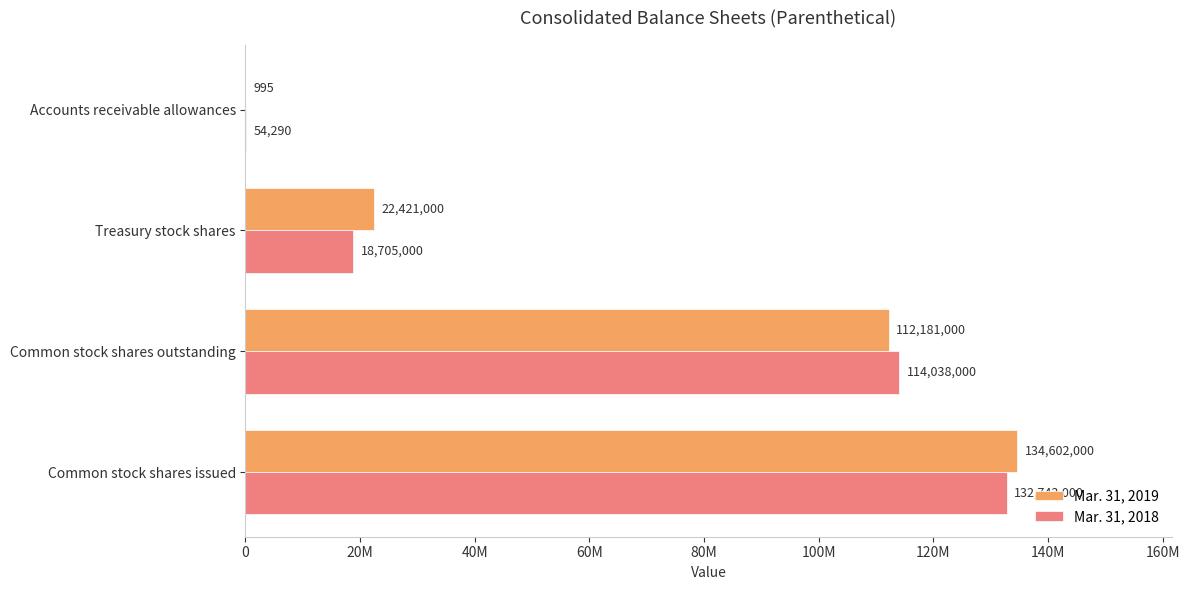

What are all the series names shown in the legend?

Mar. 31, 2019, Mar. 31, 2018